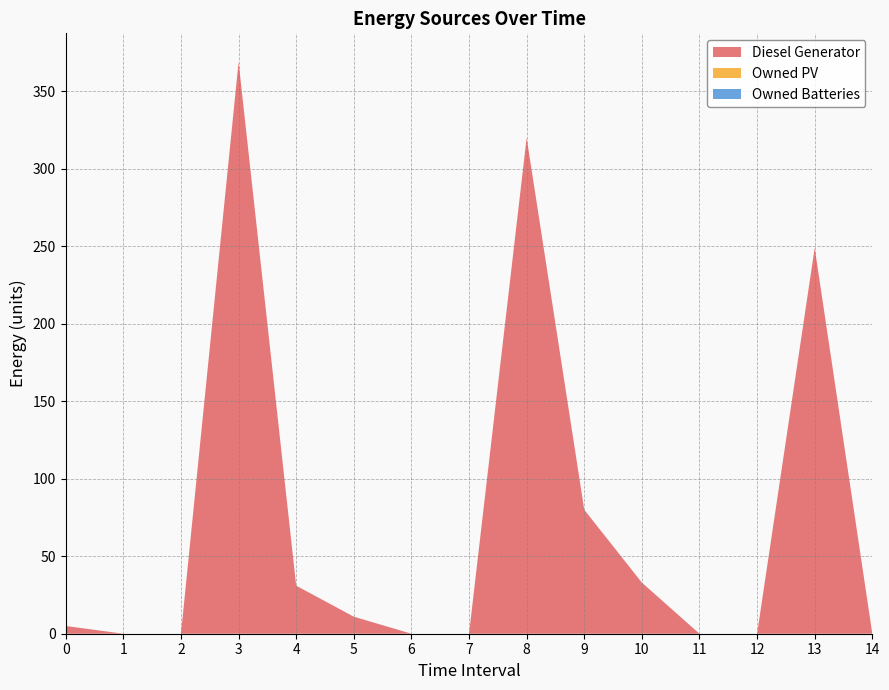

True or false: Diesel Generator has a value of 235 at 12.

False